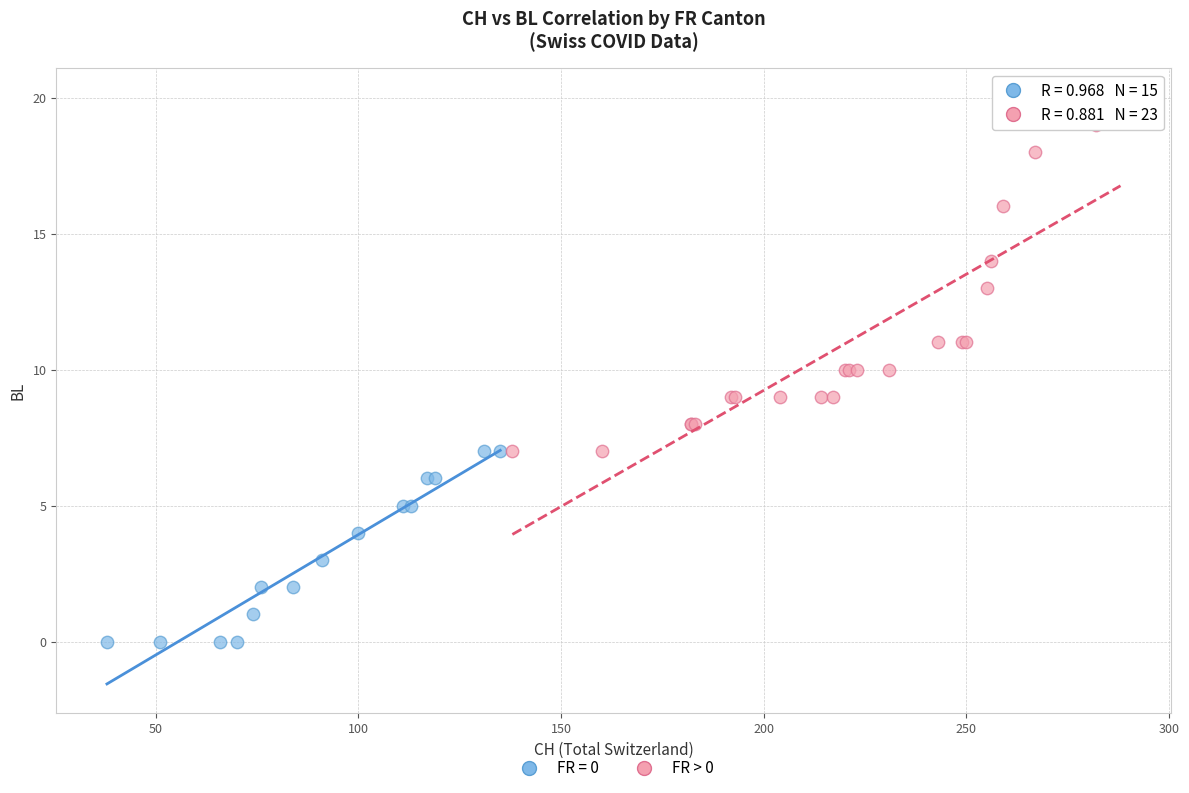

Which series contains the lowest Y value?

FR = 0